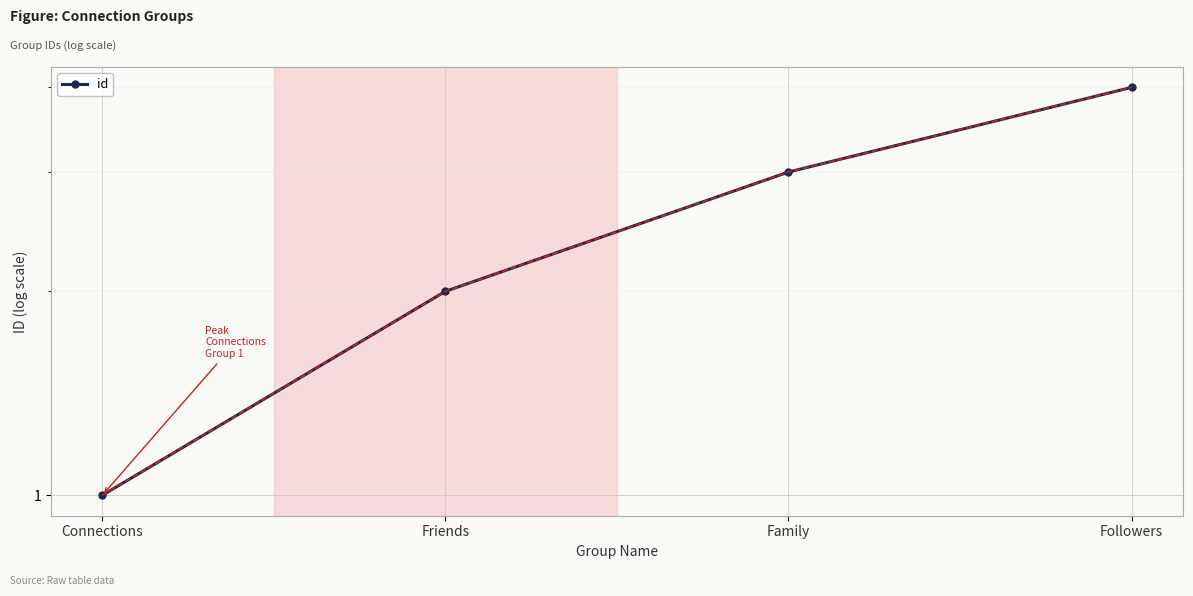

What is the label of the 3rd point from the left?

Family